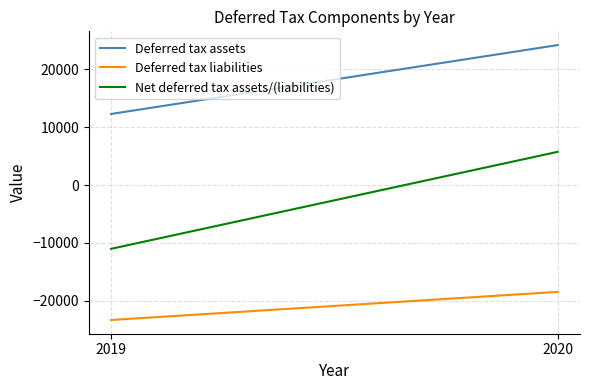

Is the value of Deferred tax liabilities at 2019 greater than the value of Net deferred tax assets/(liabilities) at 2019?

No